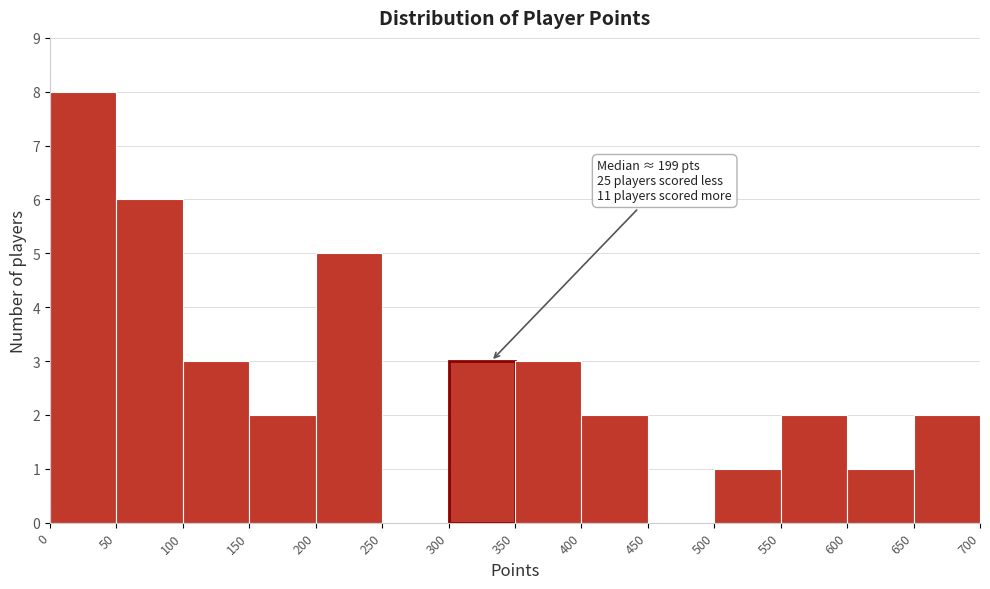

Which range on the x-axis has the tallest bar?

0 to 50